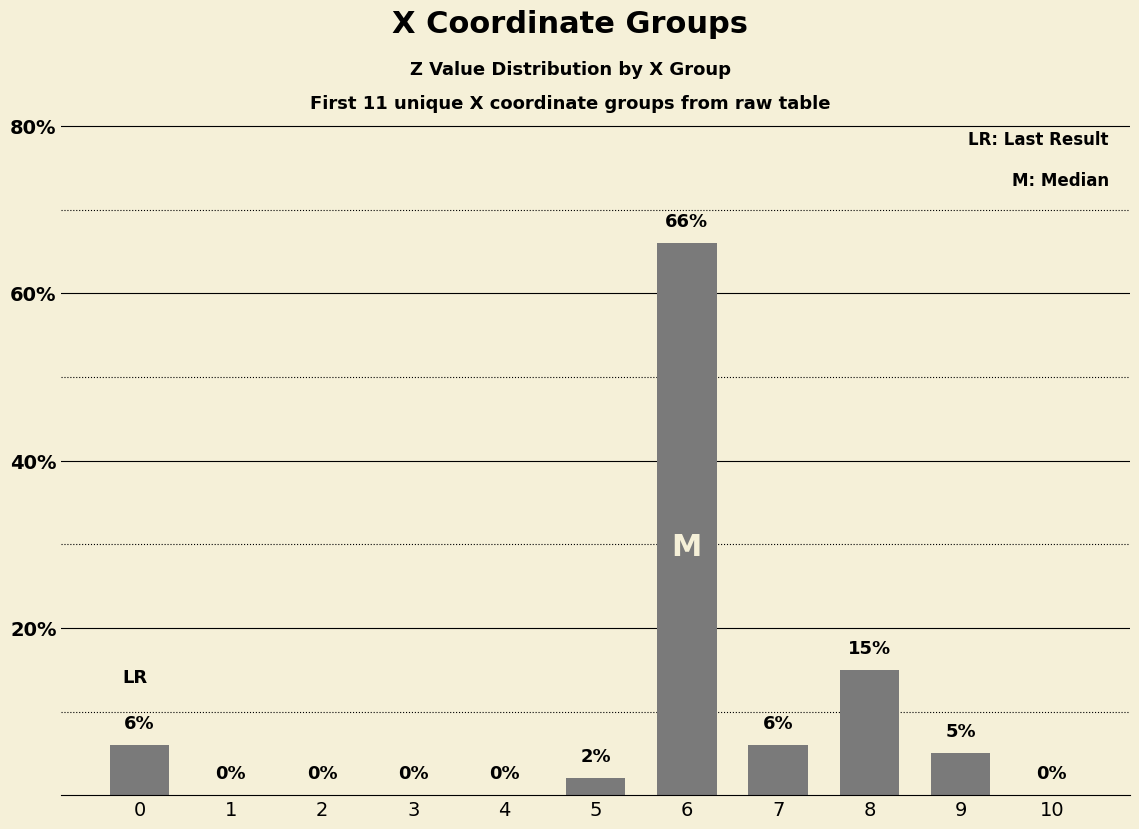

What is the greatest value displayed?

66